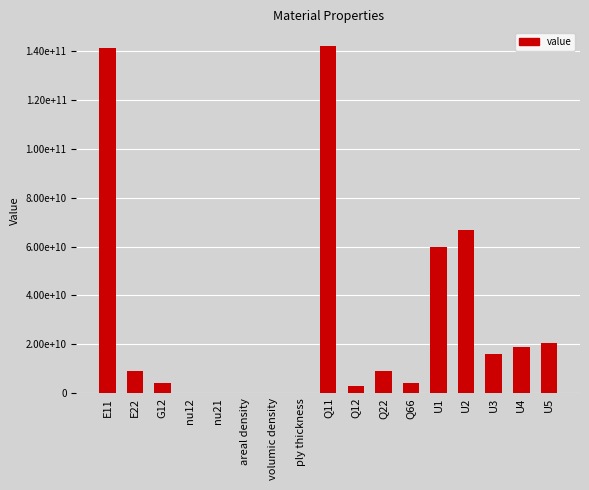

What is the difference between the values at areal density and G12?

4274741491.3